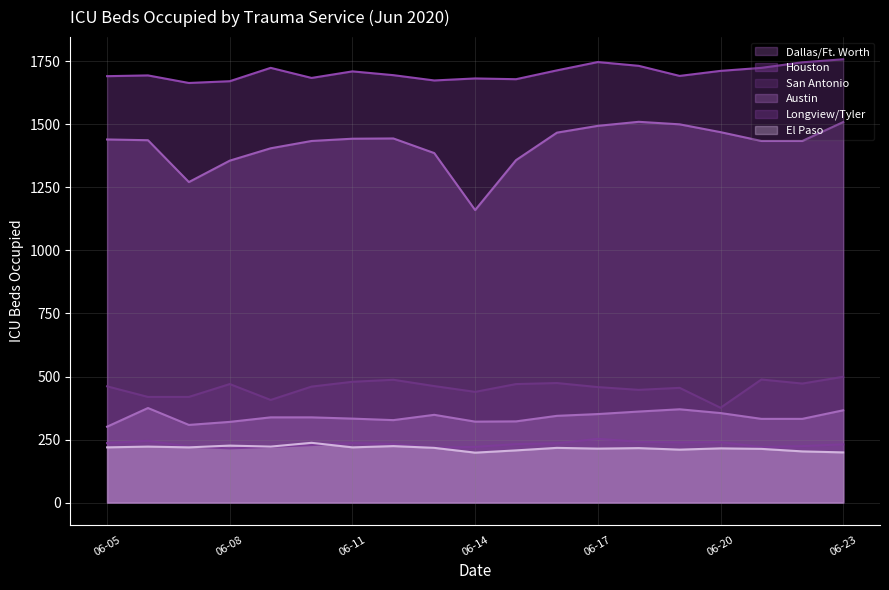

At which category is the sum across all series the highest?

06-23